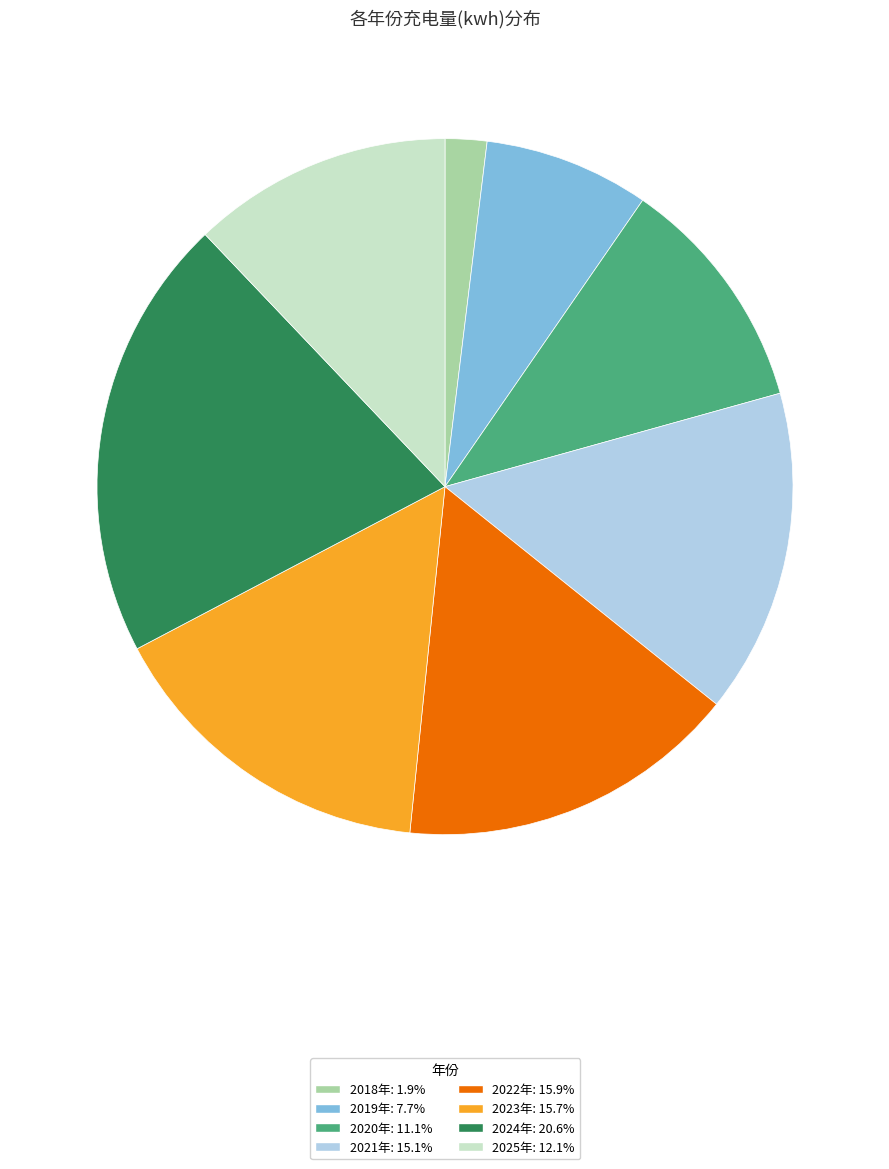

Combined, do 2022年: 15.9% and 2025年: 12.1% account for over 50%?

No